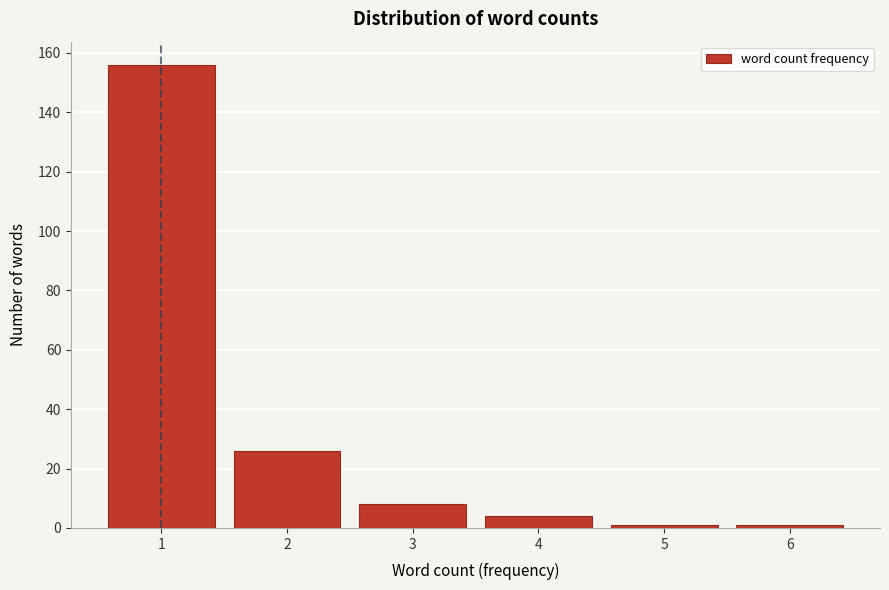

Reading right to left, extract all data points from this chart.

1	1	4	8	26	156